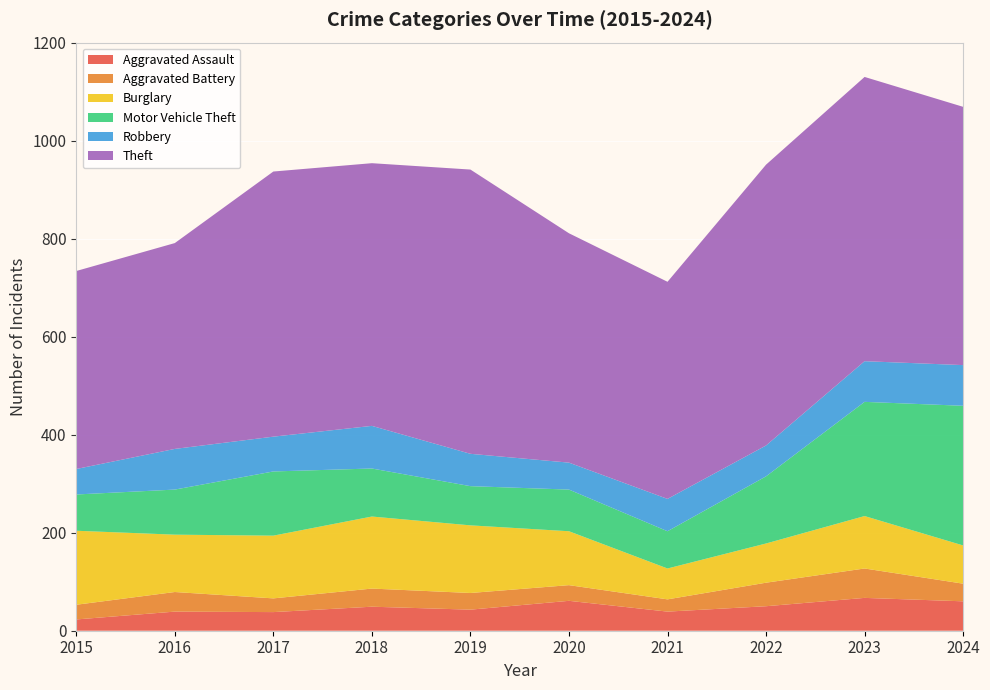

Reading left to right, extract all data points from this chart.

Aggravated Assault: 23	39	38	49	43	61	39	50	67	60
Aggravated Battery: 30	40	28	37	34	32	25	48	60	36
Burglary: 151	117	128	147	138	110	63	80	107	78
Motor Vehicle Theft: 74	92	131	98	80	85	76	137	233	285
Robbery: 52	83	71	87	66	55	66	63	83	83
Theft: 404	420	541	536	580	468	443	573	580	527